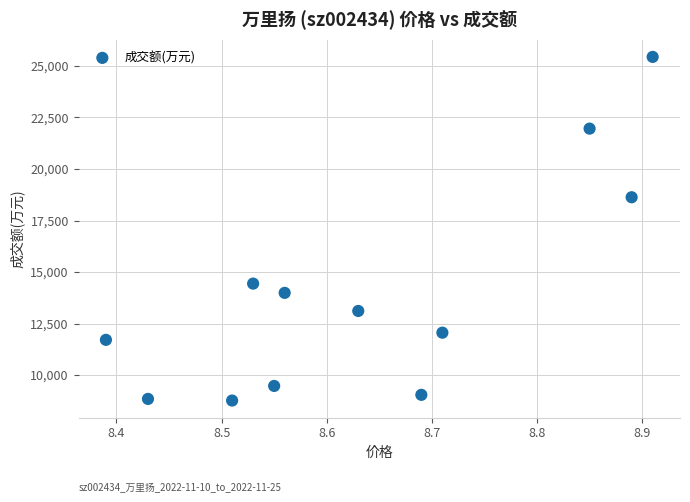

What Y value in the scatter plot is closest to 17101?

18629